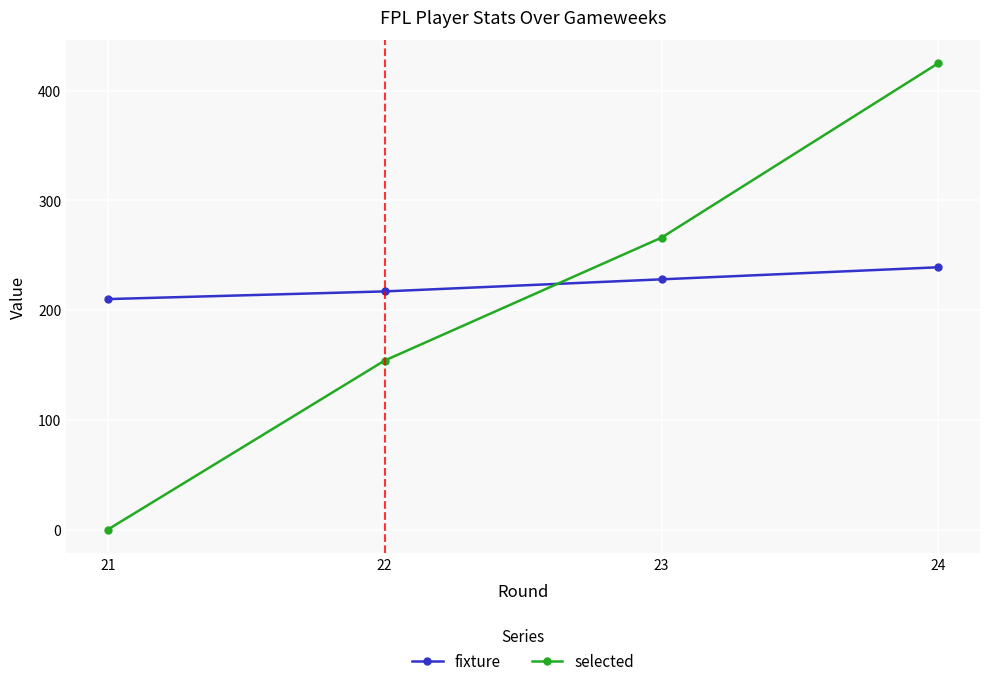

How many intersections are there between selected and fixture?

1